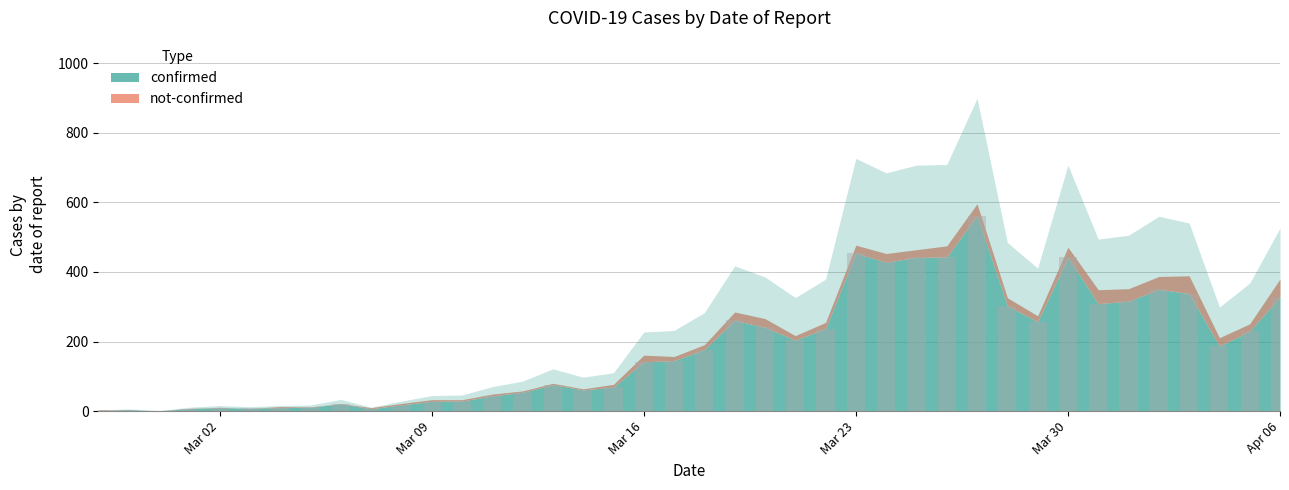

Does the chart contain stacked bars?

No